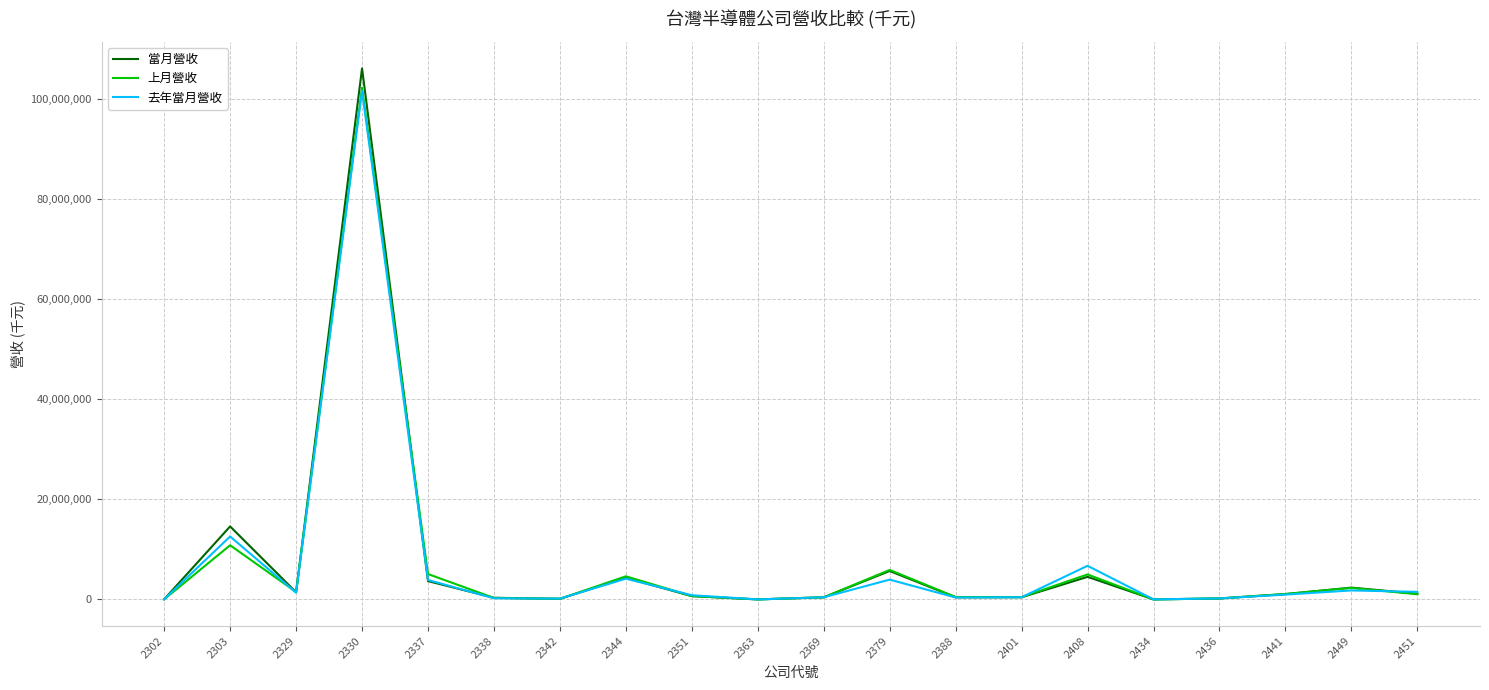

At which category is the sum across all series the highest?

2330